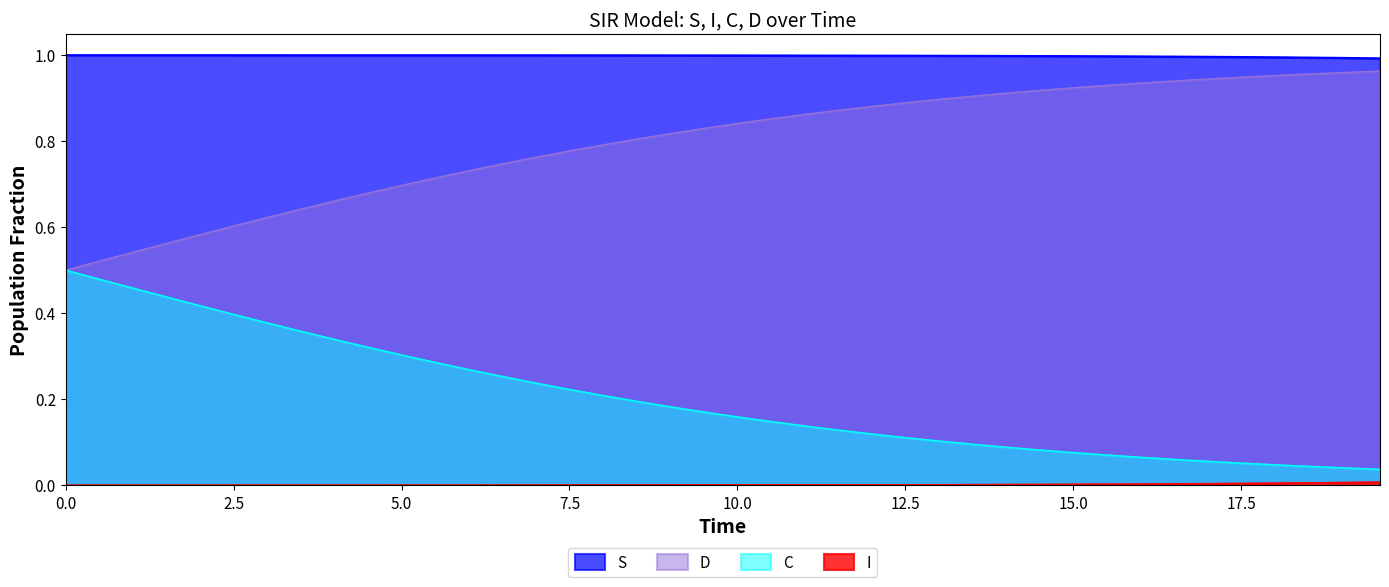

What is the difference between the maximum and minimum values in the D series?

0.5